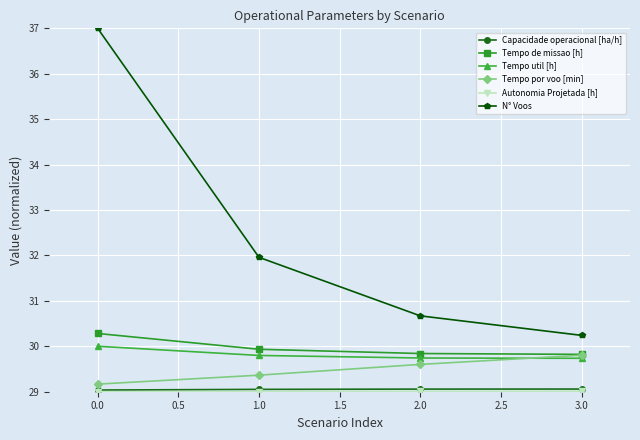

What is the greatest value displayed?

37.0